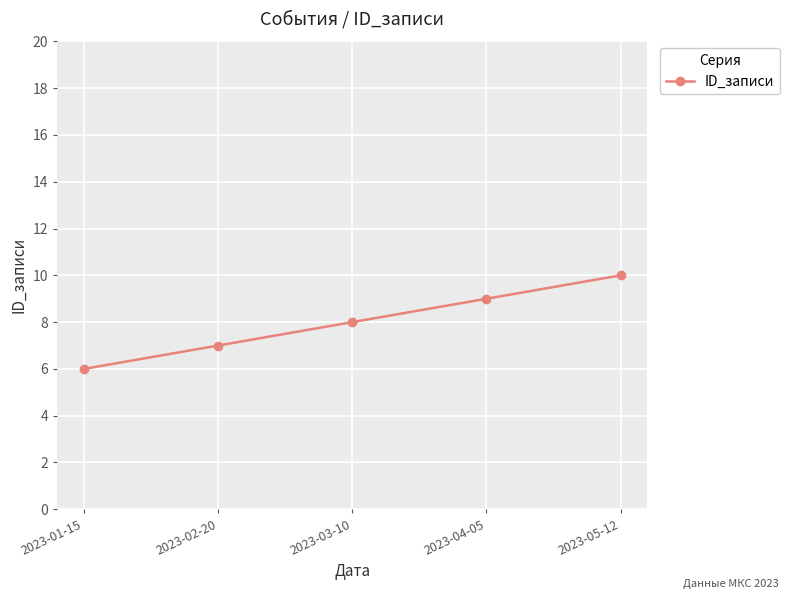

Reading left to right, list all the values displayed in this chart.

2023-01-15=6	2023-02-20=7	2023-03-10=8	2023-04-05=9	2023-05-12=10